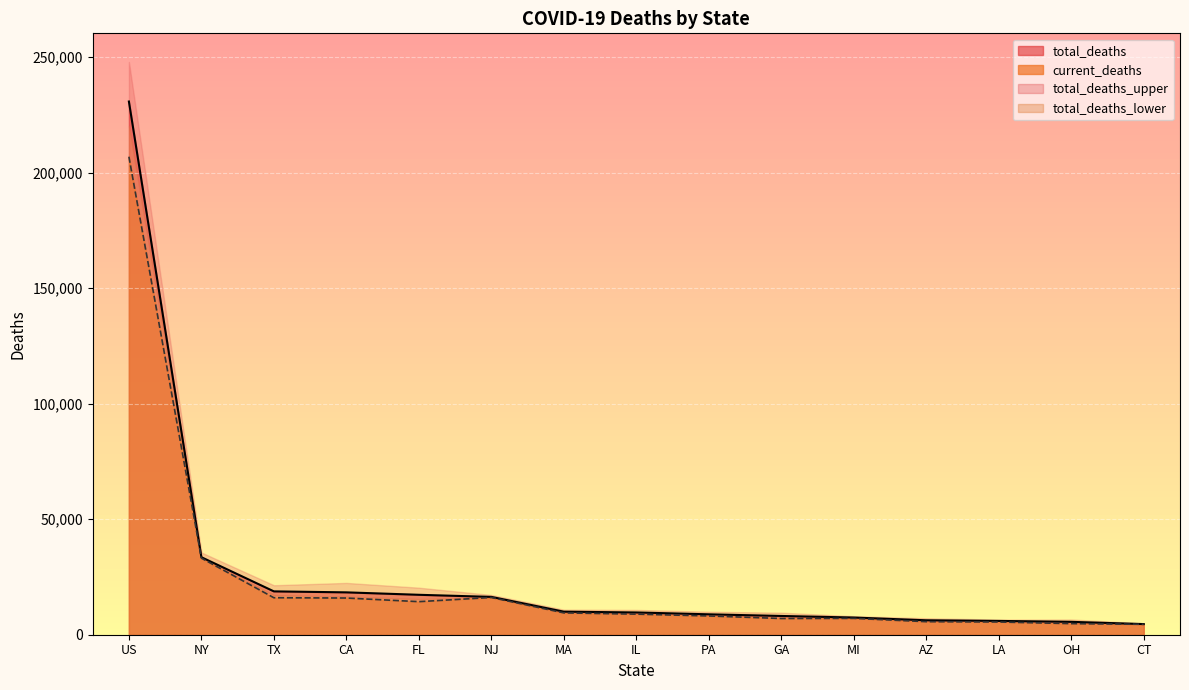

What is the value of the total_deaths point at the 7th from the left?

9978